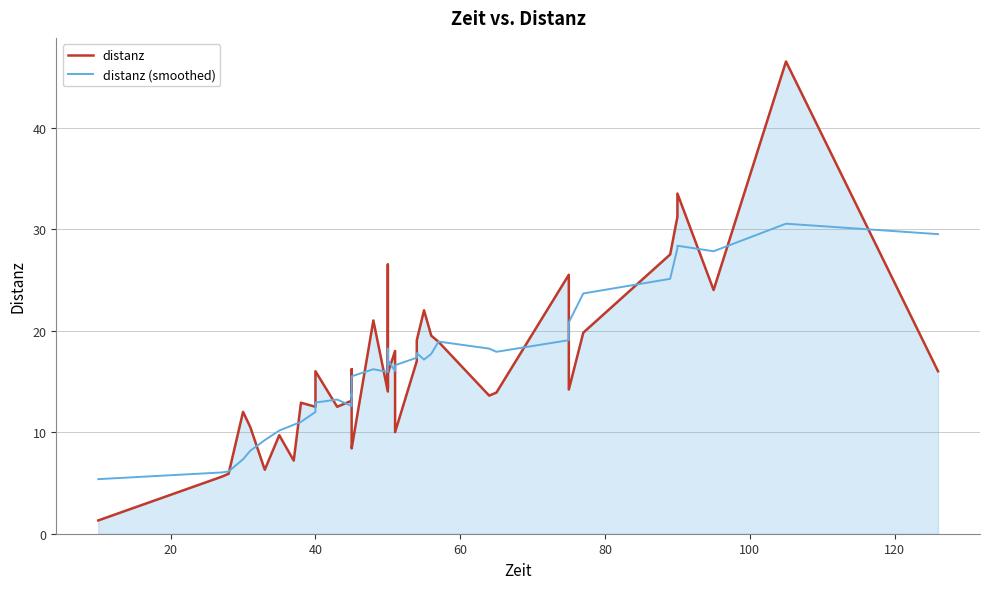

What is the smallest value displayed?

1.3